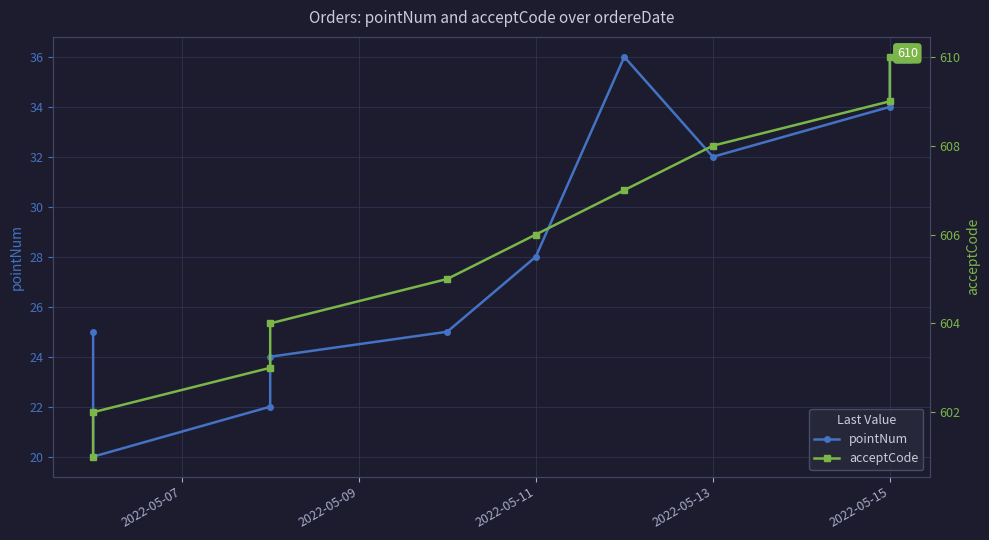

At how many categories does at least one series exceed 245?

10